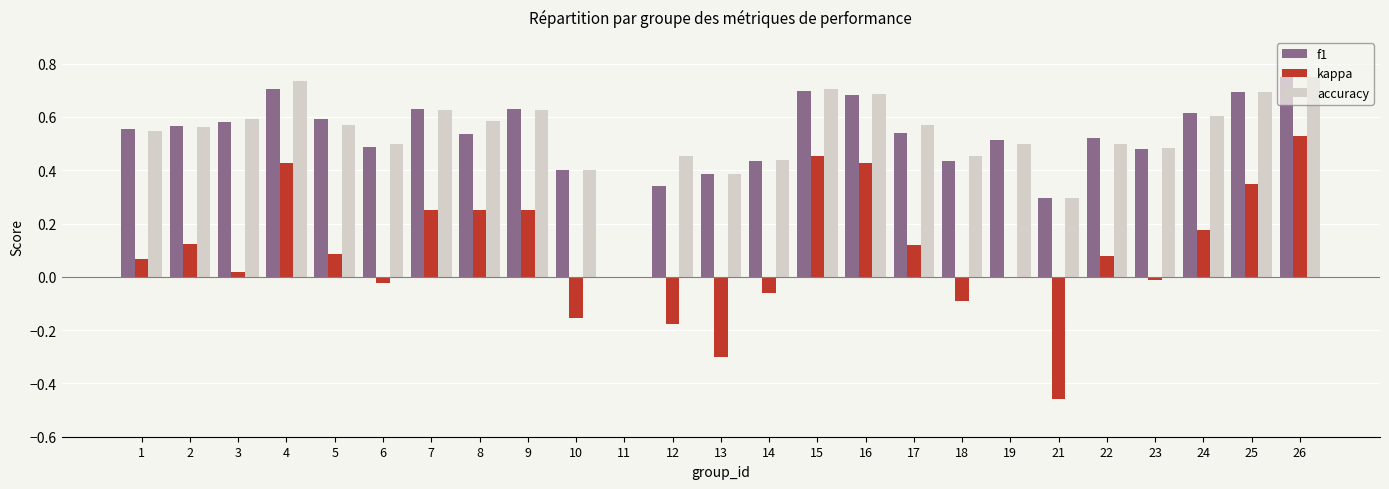

At which category is the sum across all series the highest?

26